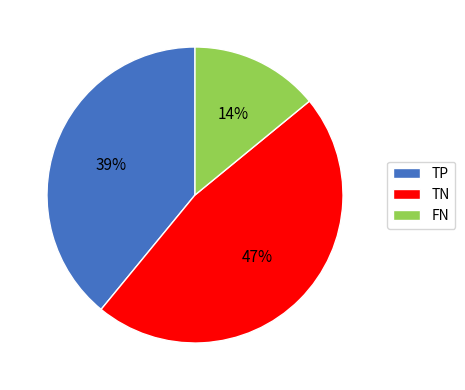

To the nearest percent, what is the average slice percentage?

33%